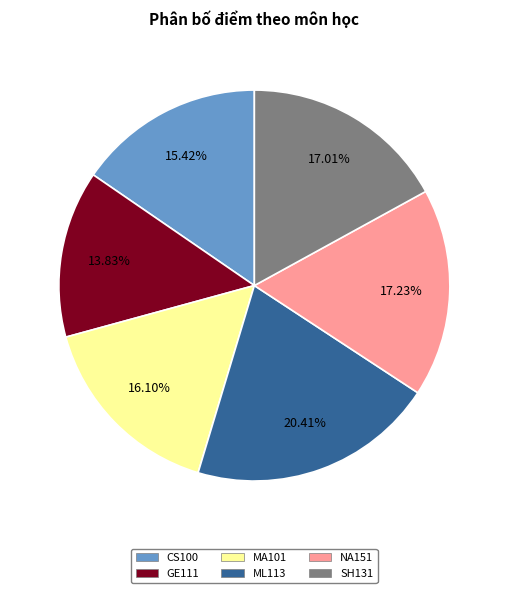

True or false: NA151 accounts for 17% of the total.

True